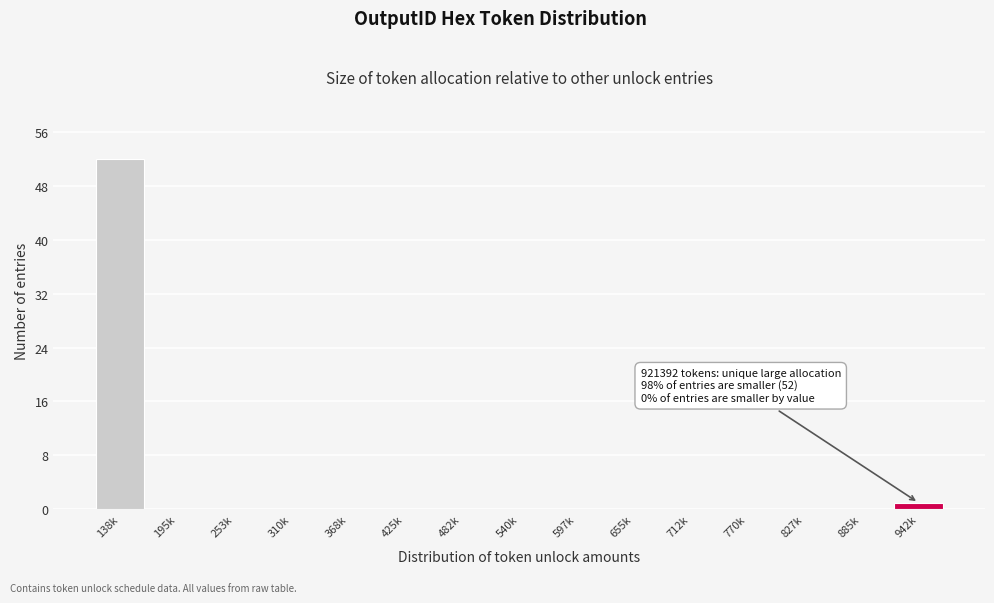

Reading left to right, list all the values displayed in this chart.

138k=52	195k=0	253k=0	310k=0	368k=0	425k=0	482k=0	540k=0	597k=0	655k=0	712k=0	770k=0	827k=0	885k=0	942k=1